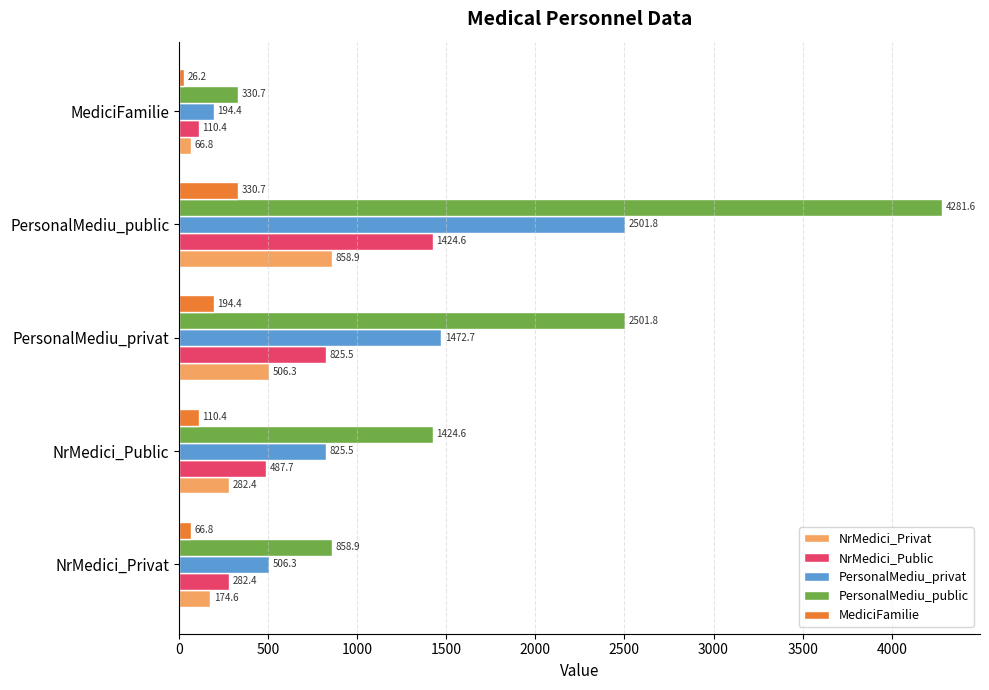

What is the sum of all PersonalMediu_public values?

9397.5